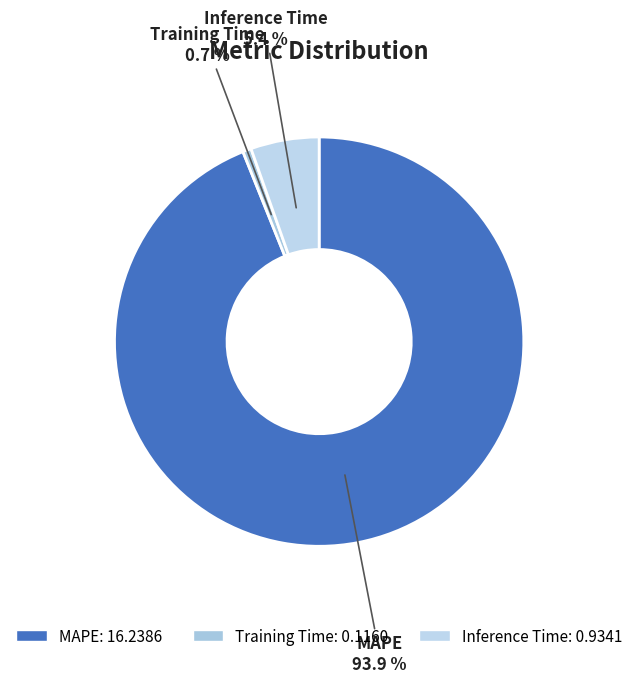

Which slice is the smallest?

Training Time